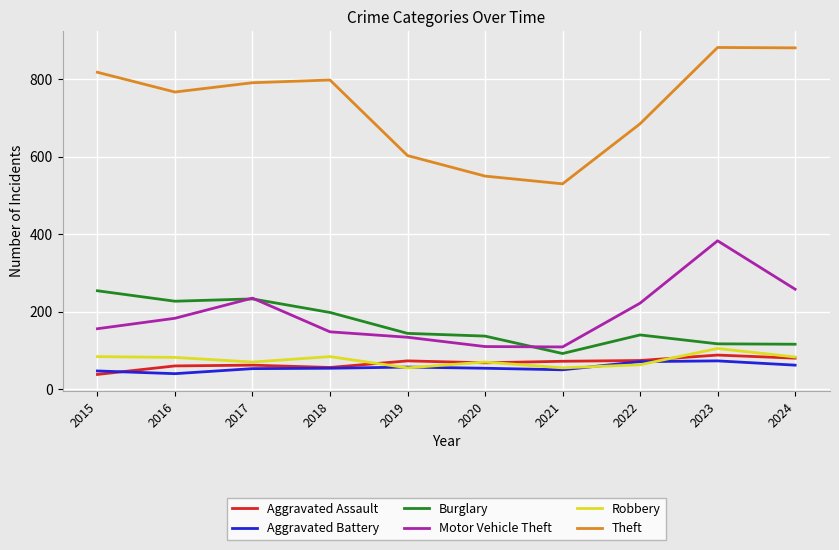

True or false: Aggravated Assault has a value of 118 at 2022.

False